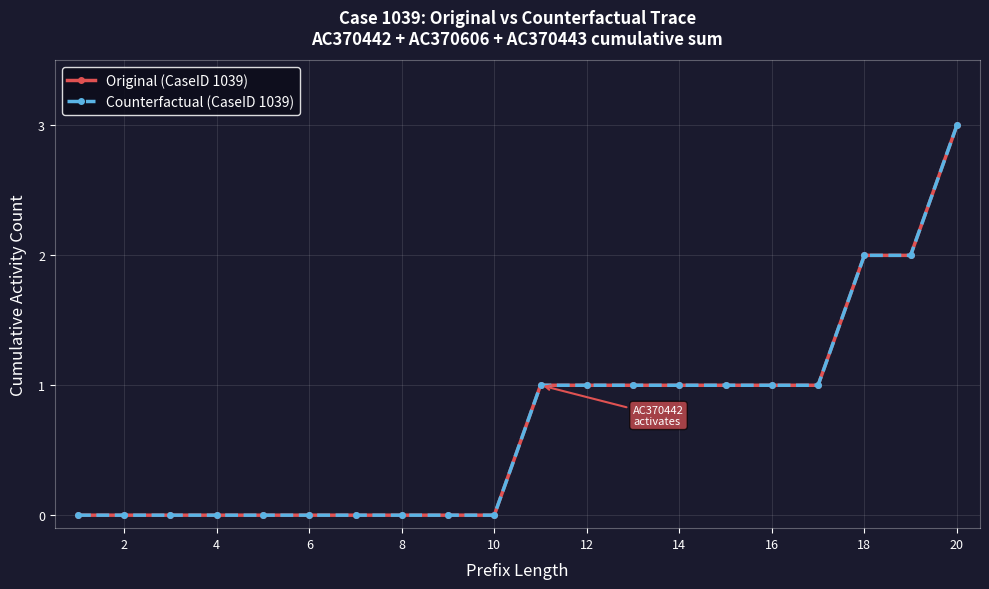

True or false: Counterfactual (CaseID 1039) and Original (CaseID 1039) intersect in this chart.

False